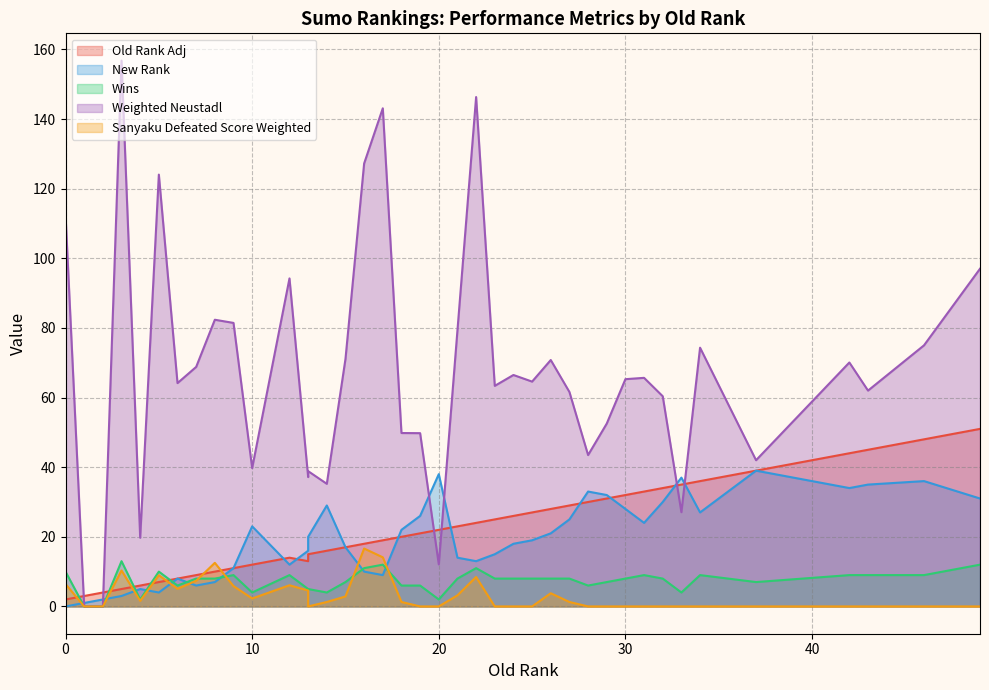

Is the value of Weighted Neustadl at 4 greater than the value of Sanyaku Defeated Score Weighted at 27?

Yes